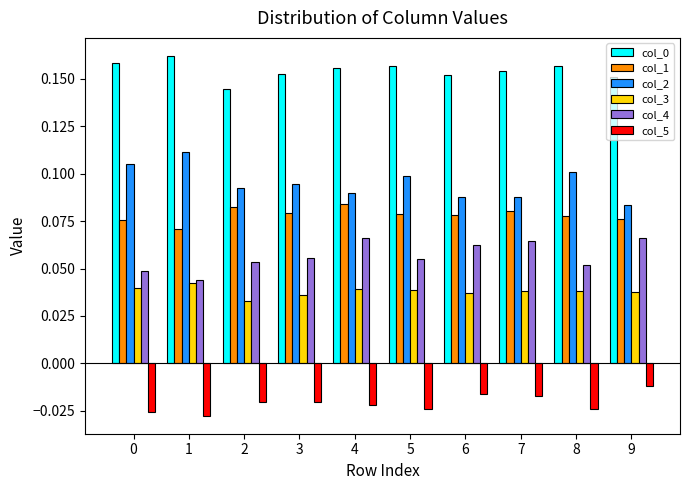

Is it true that col_4 equals 0.0 at 7?

False